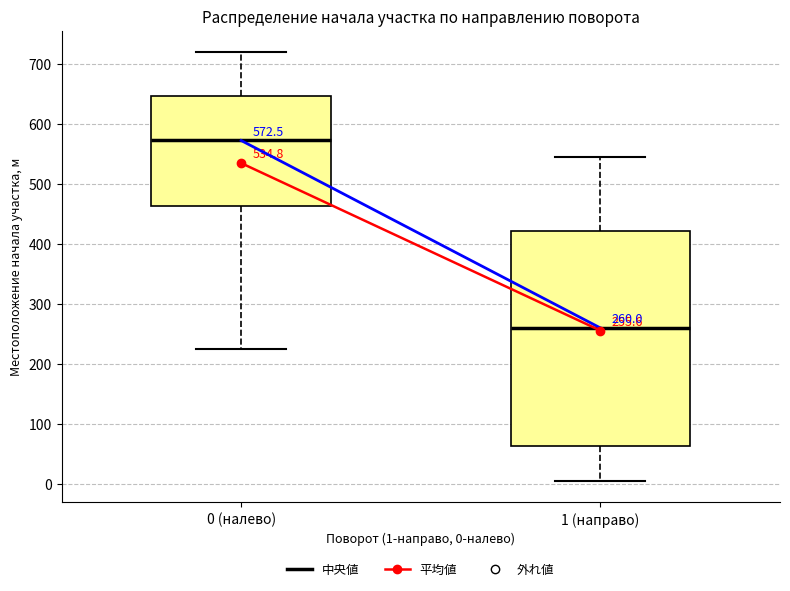

Which box has the highest median line?

0 (налево)